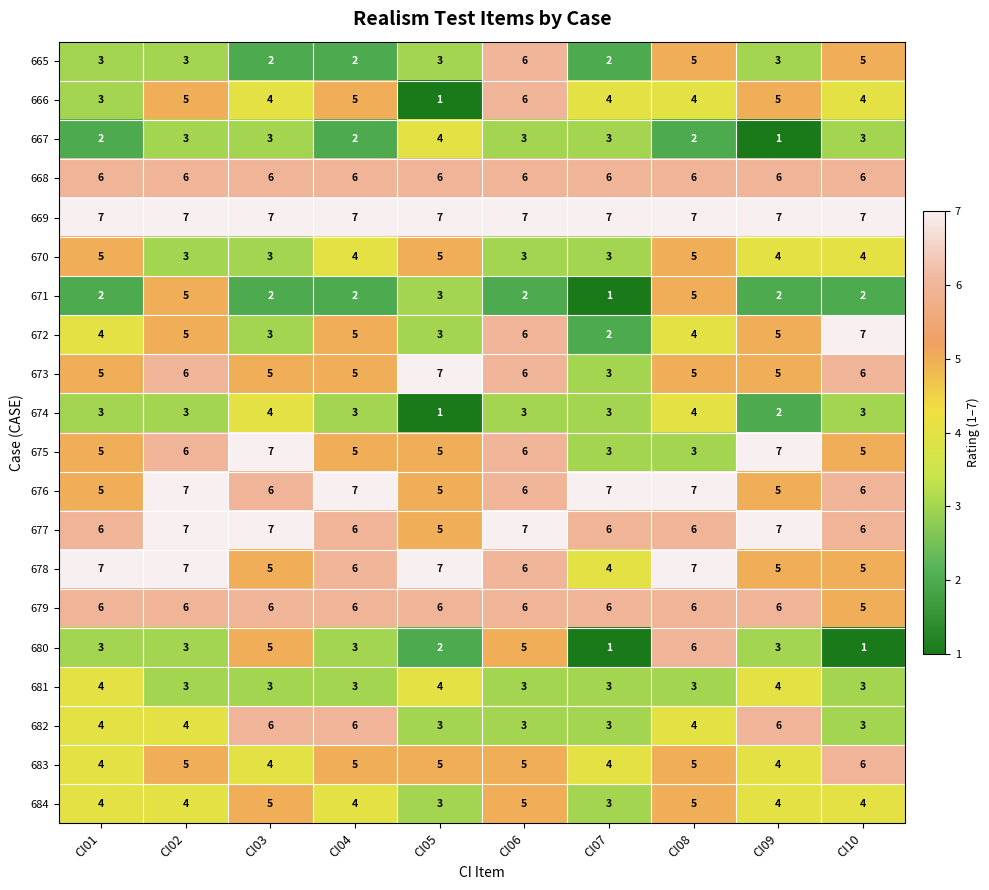

Which series has the largest total across all categories?

669